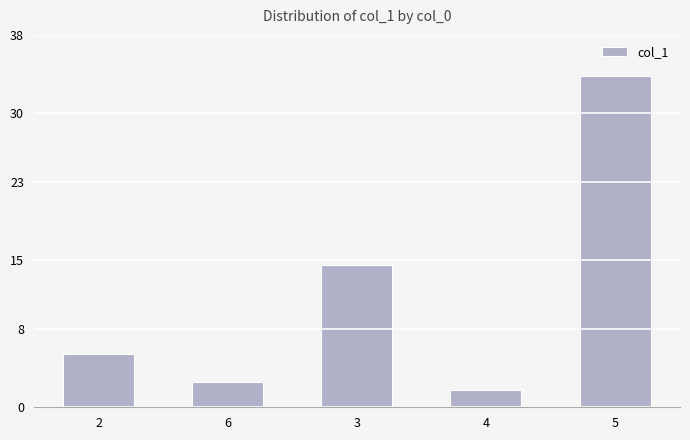

What is the difference between the values at 4 and 5?

32.0